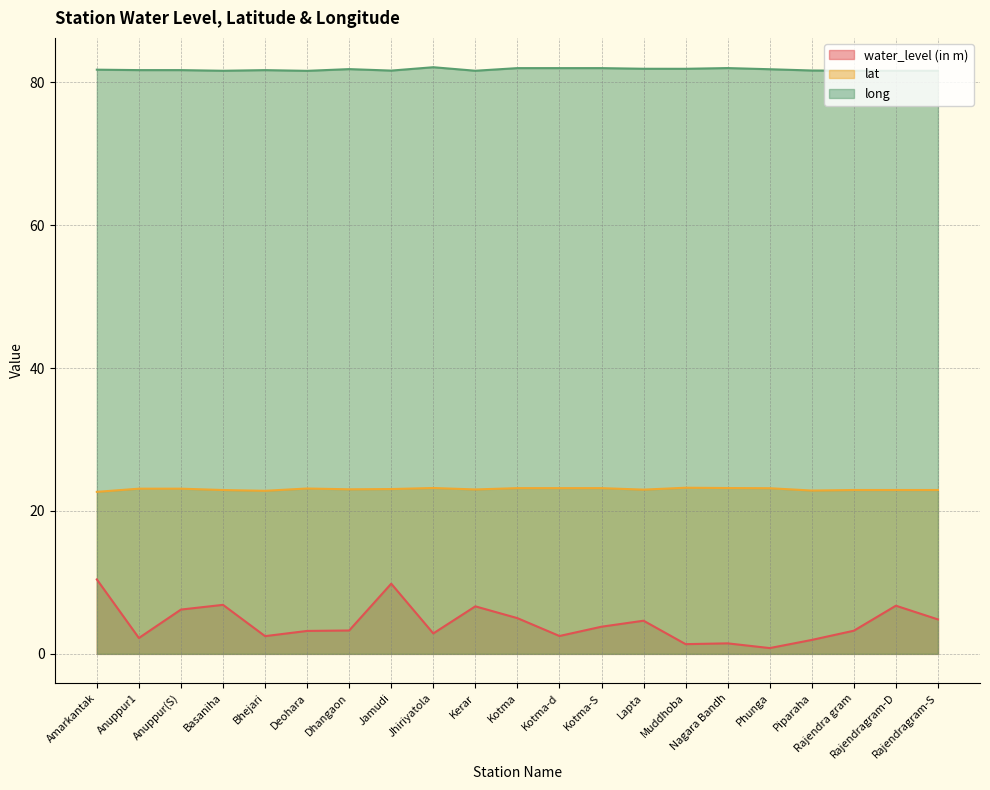

At how many categories does at least one series exceed 77?

21